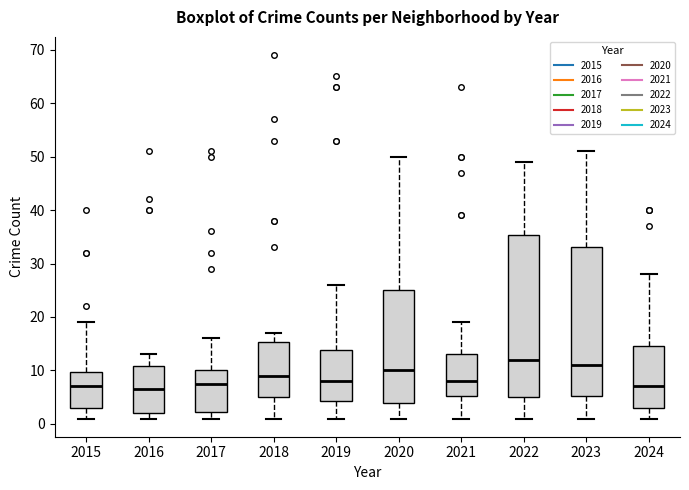

Reading left to right, read every box against the y-axis: the position of its median line, the range the box covers, and the ends of its whiskers. The values are not printed on the chart, so give them approximately, as read against the axis.

2015: median 7, box 3 to 10, whiskers 1 to 19
2016: median 7, box 2 to 11, whiskers 1 to 13
2017: median 8, box 2 to 10, whiskers 1 to 16
2018: median 9, box 5 to 15, whiskers 1 to 17
2019: median 8, box 4 to 14, whiskers 1 to 26
2020: median 10, box 4 to 25, whiskers 1 to 50
2021: median 8, box 5 to 13, whiskers 1 to 19
2022: median 12, box 5 to 35, whiskers 1 to 49
2023: median 11, box 5 to 33, whiskers 1 to 51
2024: median 7, box 3 to 15, whiskers 1 to 28